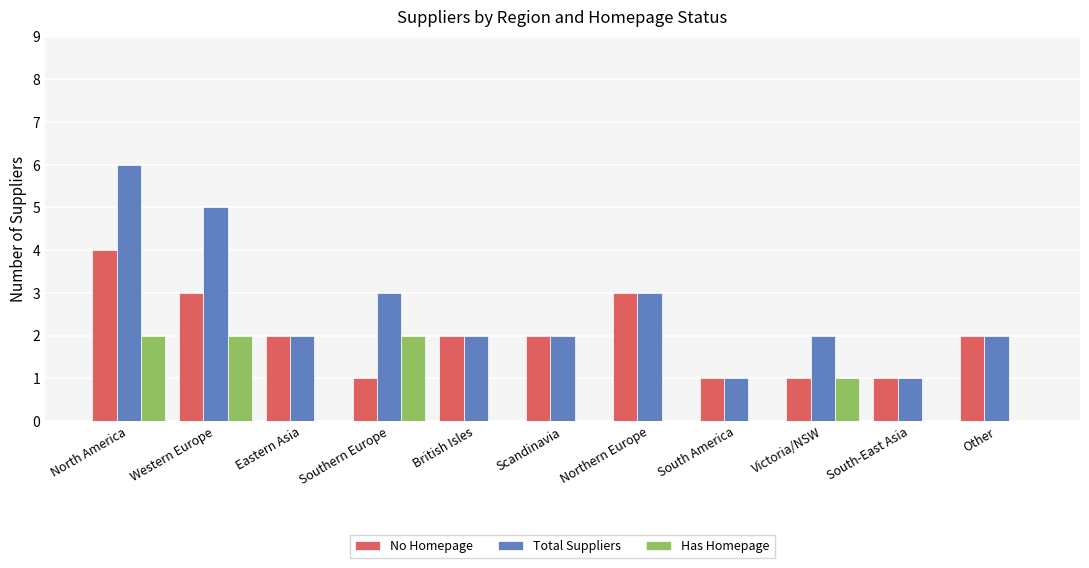

Which series changed the most between North America and British Isles?

Total Suppliers